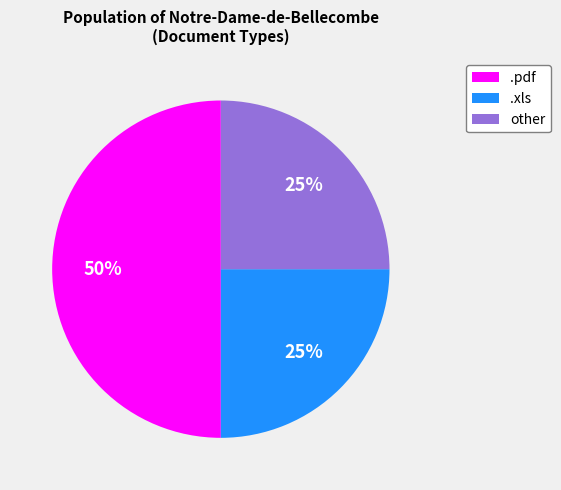

What is the ratio of the value at .xls to the value at other?

1.0